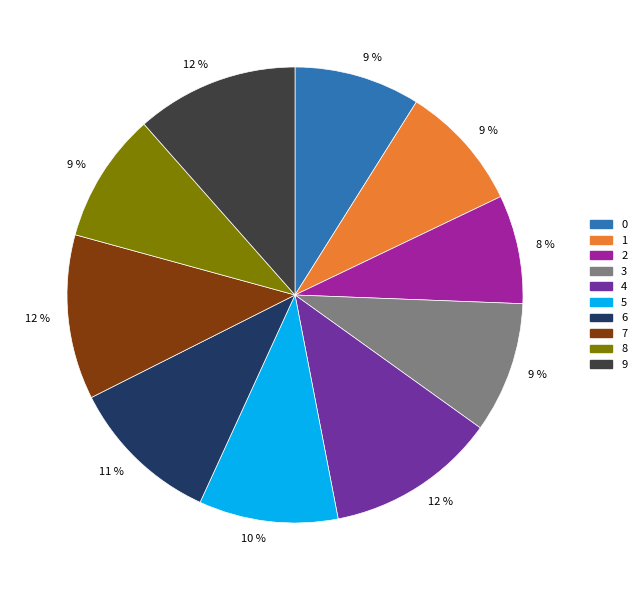

Is 2 the majority of the pie?

No